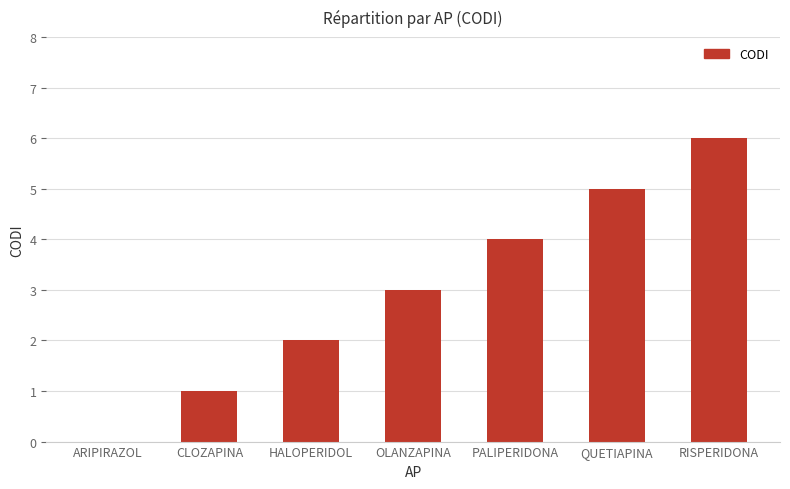

Read the value at PALIPERIDONA.

4